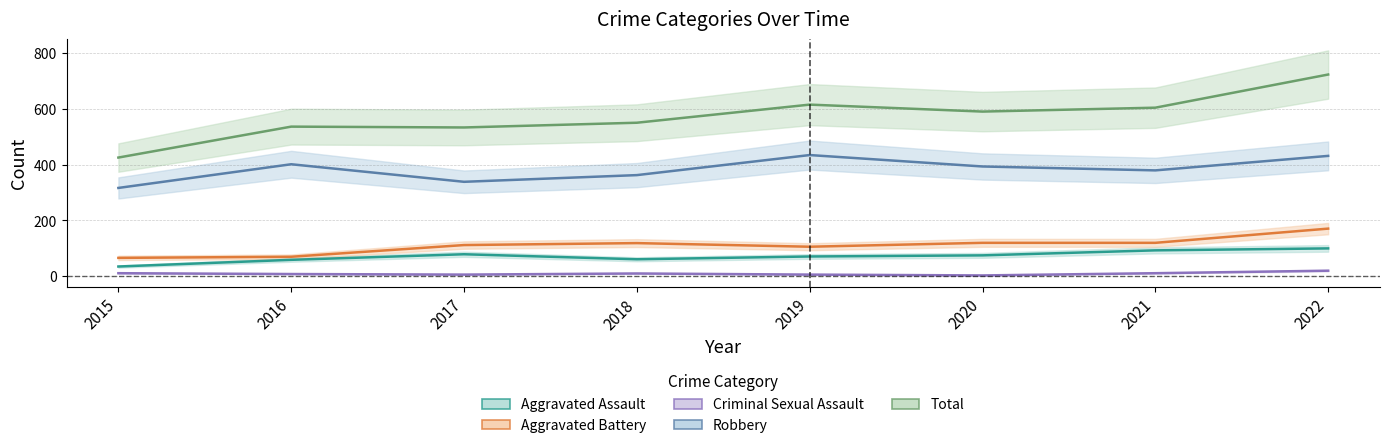

True or false: Robbery has a value of 142 at 2021.

False